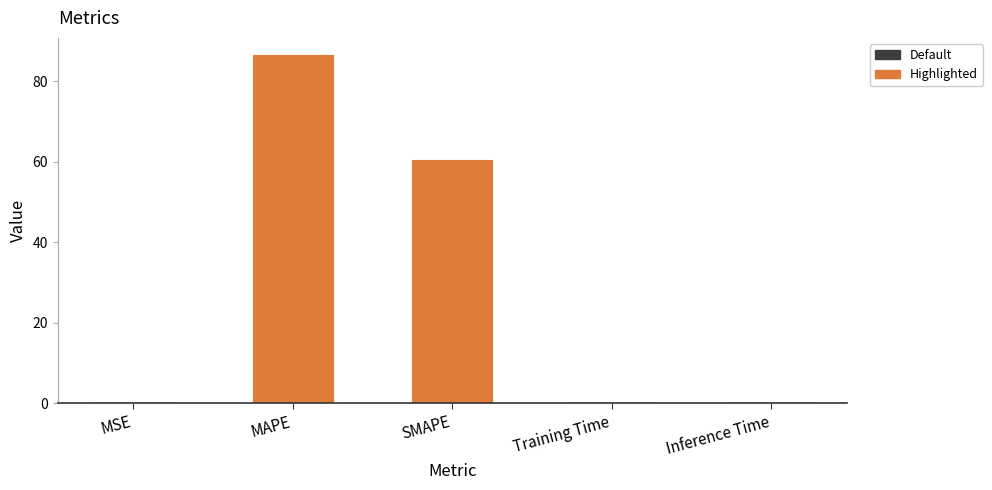

Between MAPE and SMAPE, which is larger?

MAPE